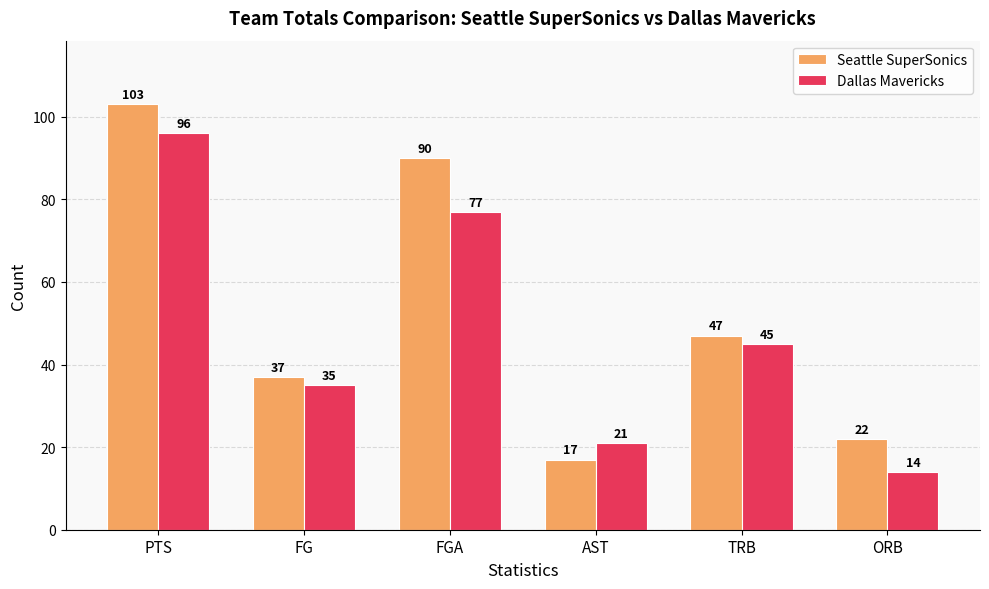

At which category is the sum across all series the highest?

PTS